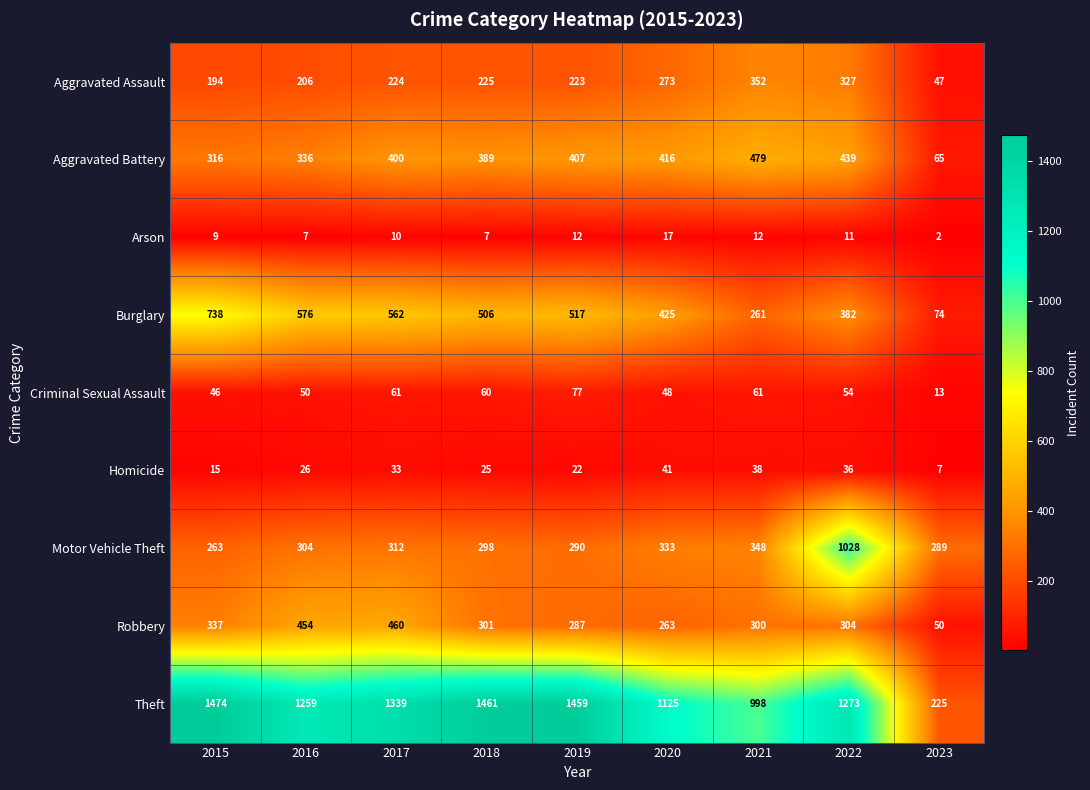

Which series has the widest spread of values?

Theft